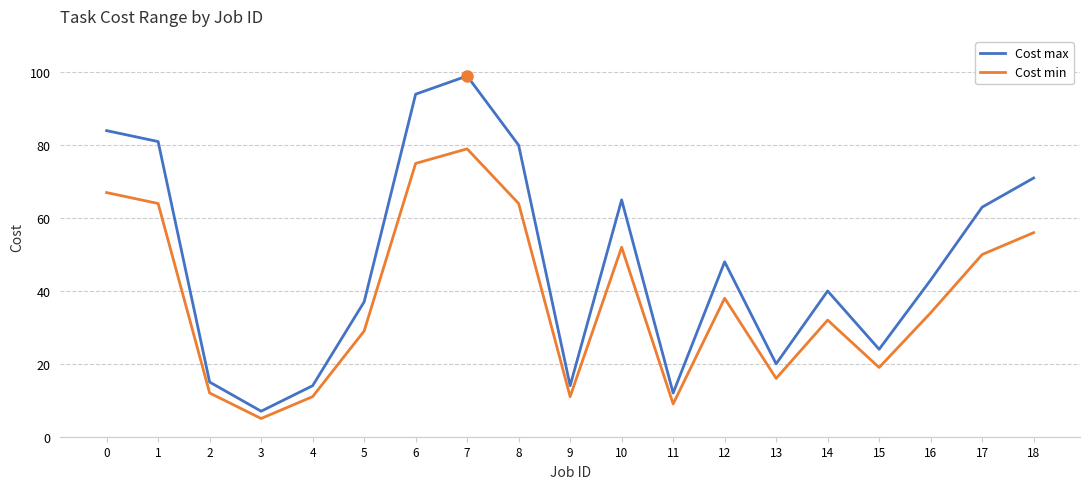

True or false: Cost max and Cost min intersect in this chart.

False